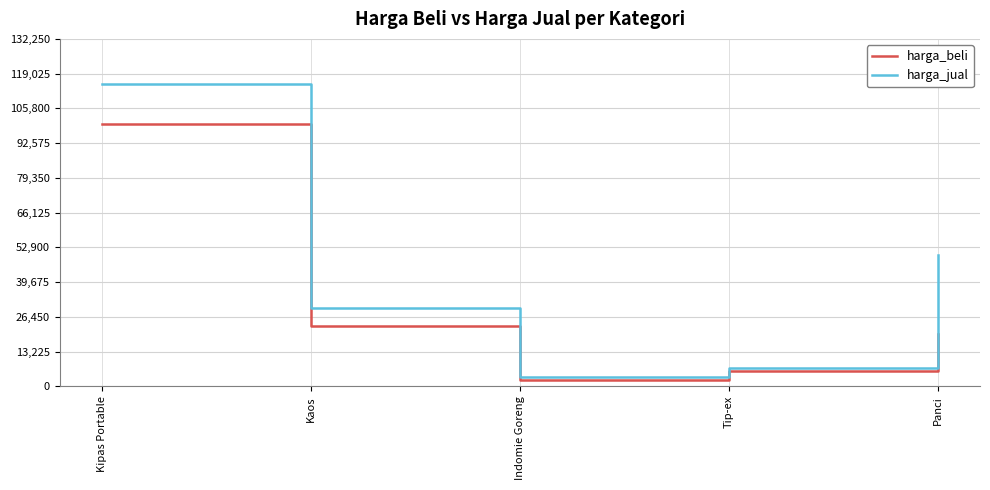

True or false: harga_beli has more than 2 points higher than both neighbors.

False